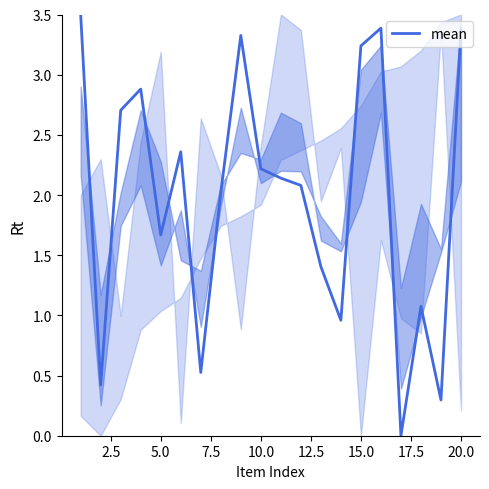

What is the greatest value displayed?

3.5